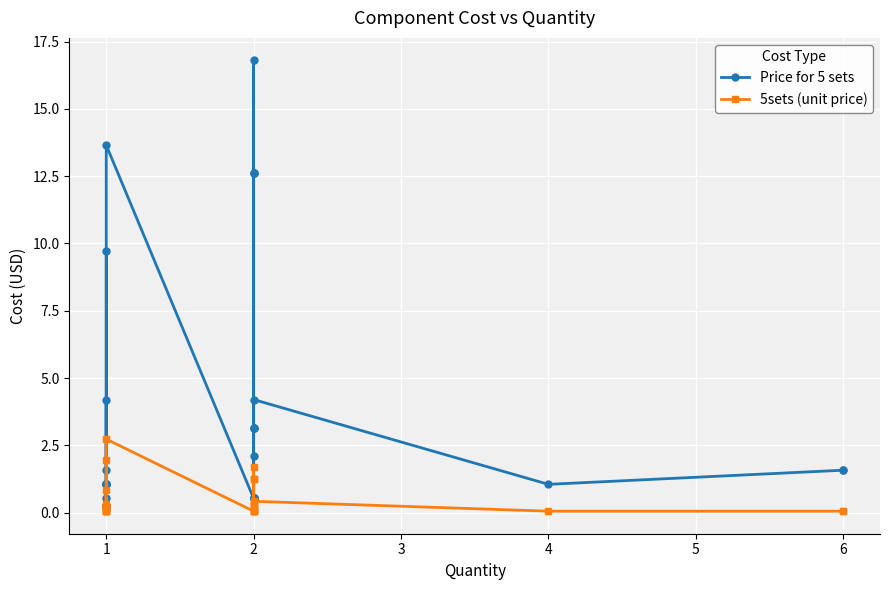

List the series in order of their peak value, highest first.

Price for 5 sets, 5sets (unit price)